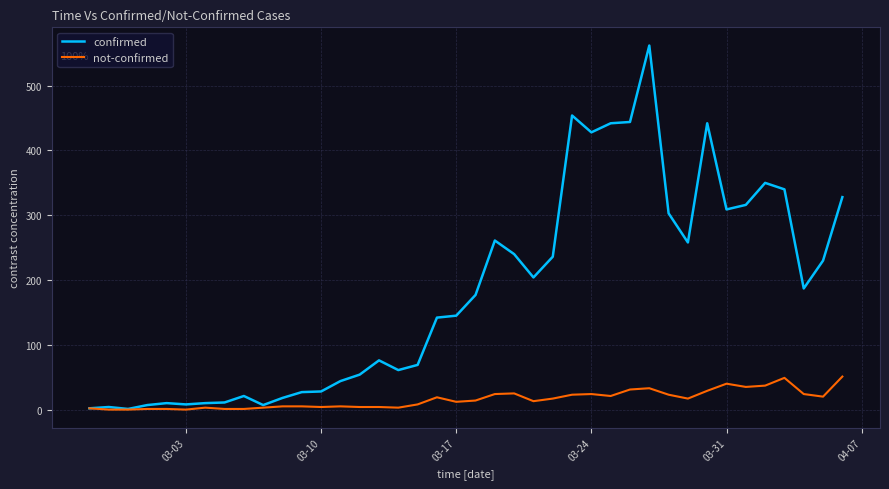

Which series has the largest range (max minus min)?

confirmed